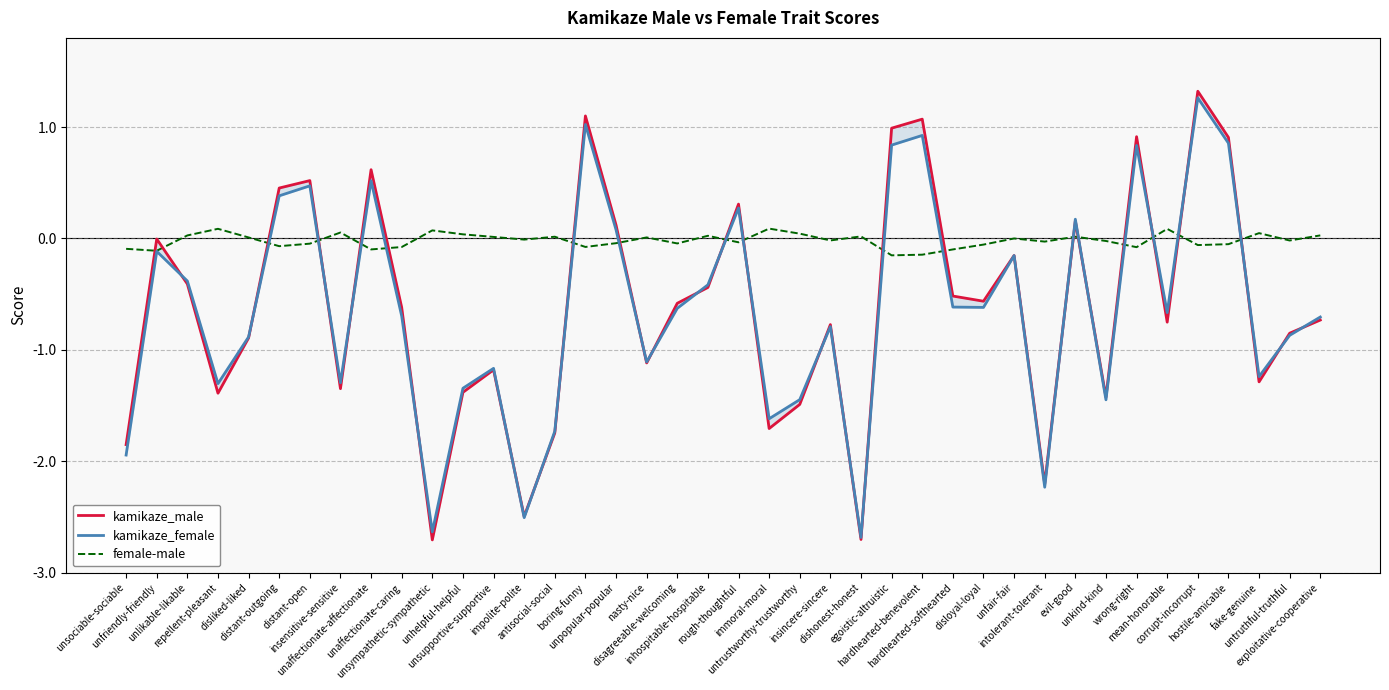

At how many categories does at least one series exceed 0?

28